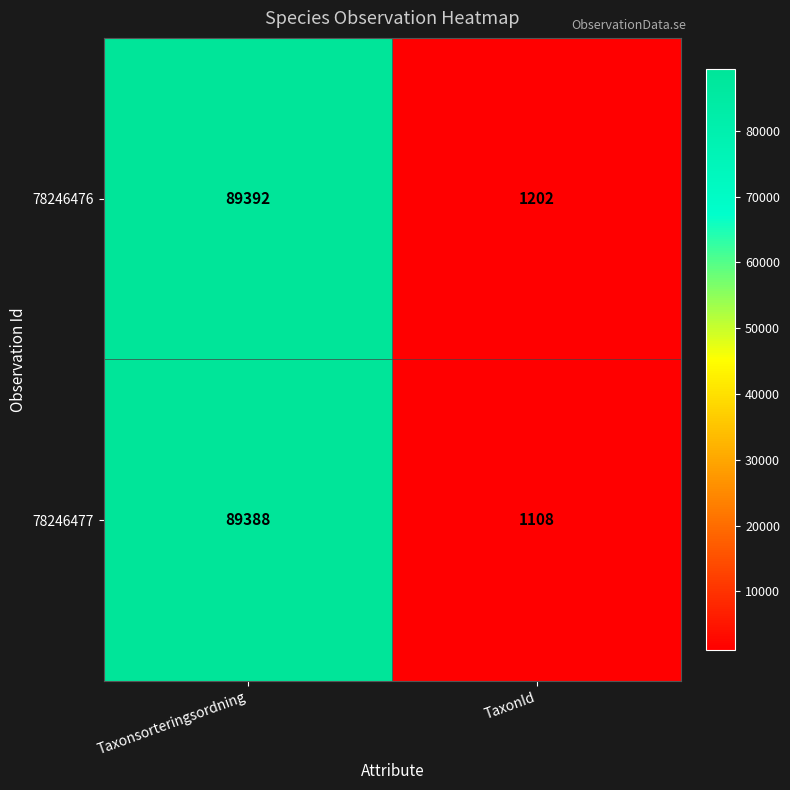

The value of 78246476 at Taxonsorteringsordning is 89392. True or false?

True